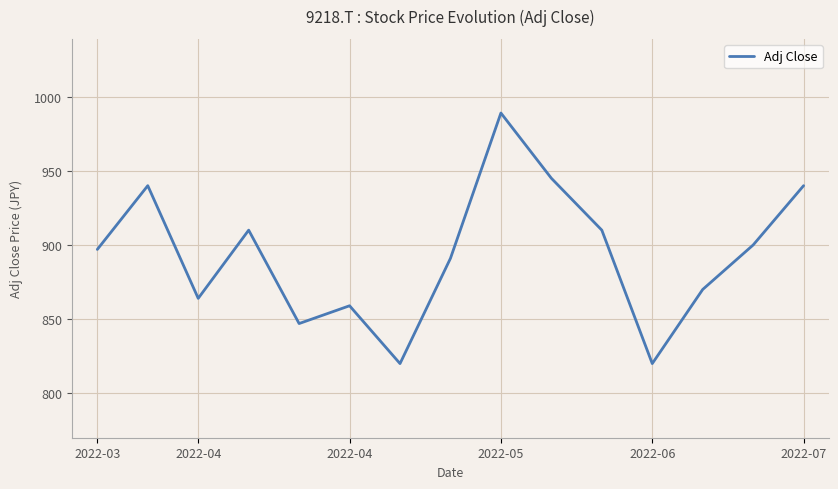

How many lines are shown in the chart?

1